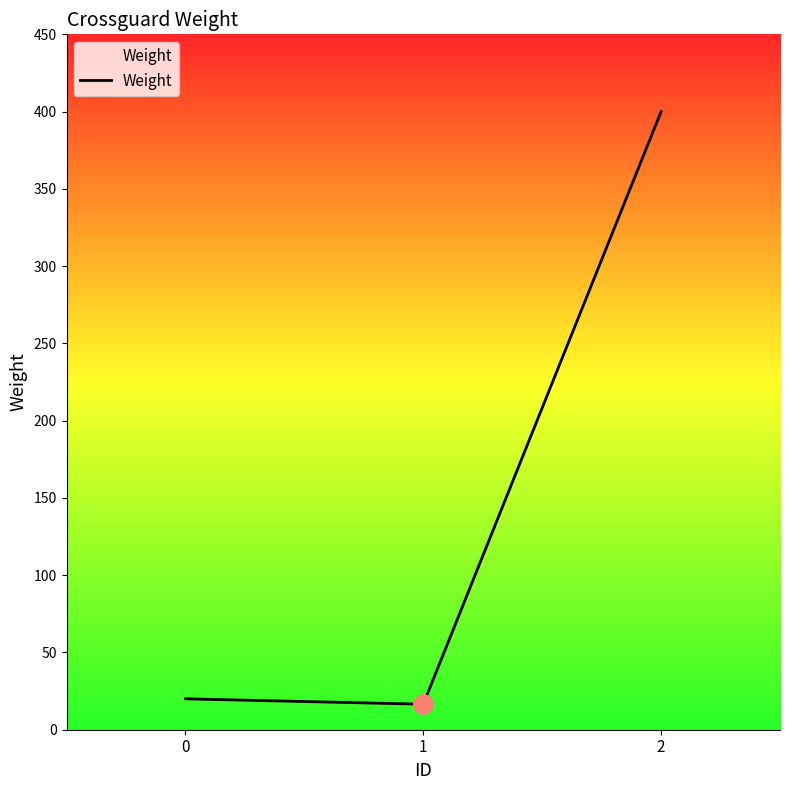

Count the number of data series in this chart.

1